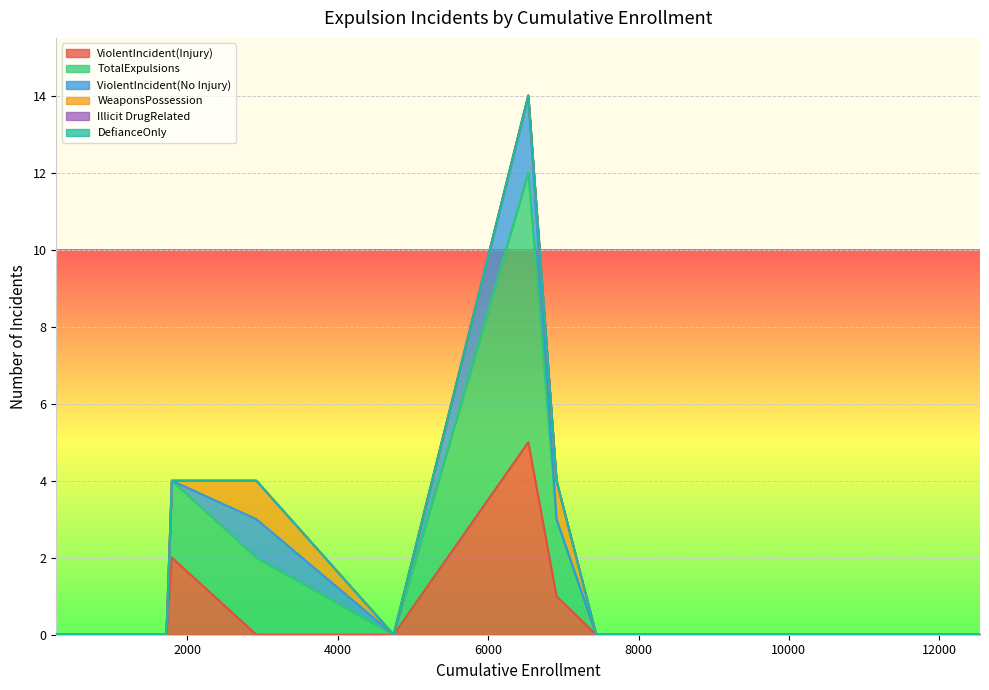

True or false: WeaponsPossession and Illicit DrugRelated cross at least once.

False